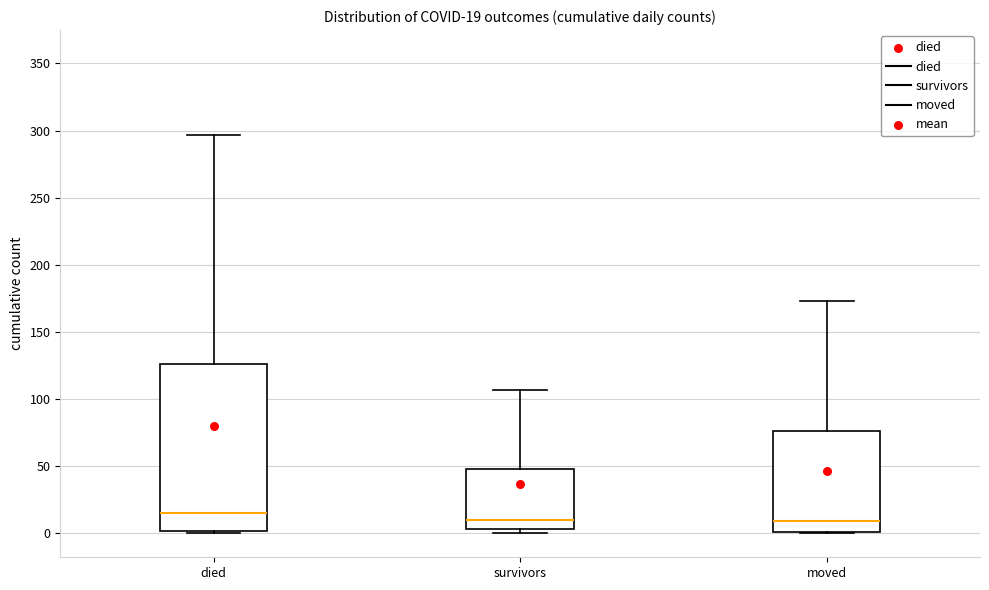

Comparing the boxes themselves (not the whiskers), which one is the tallest?

died